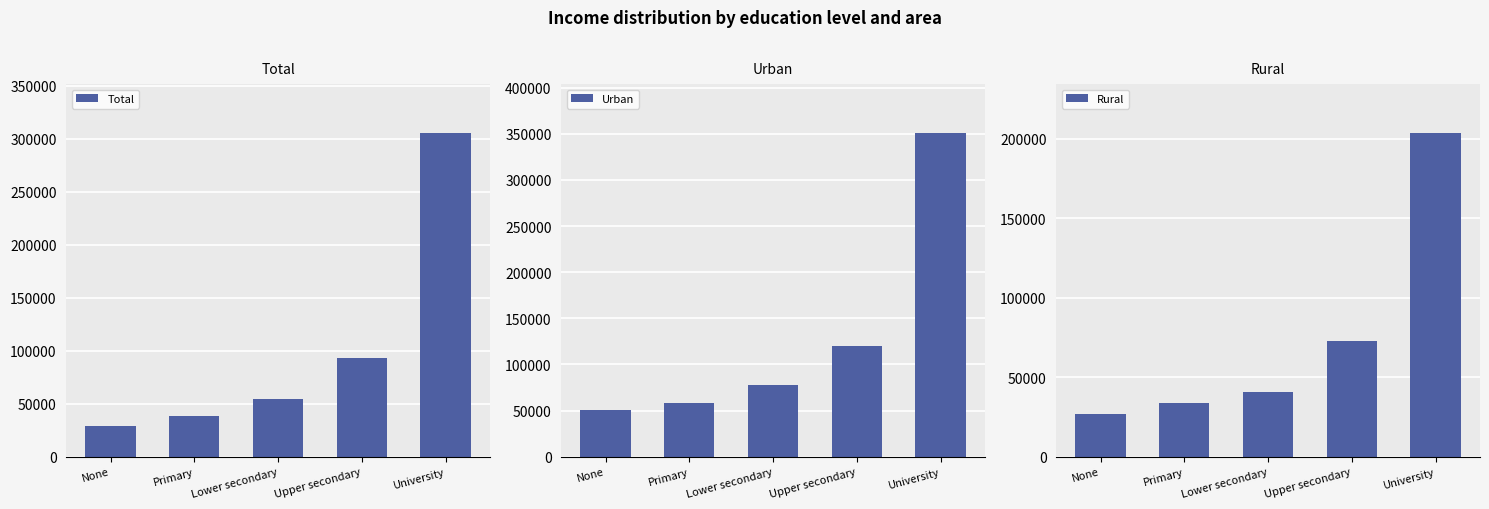

At which category is the sum across all series the highest?

University